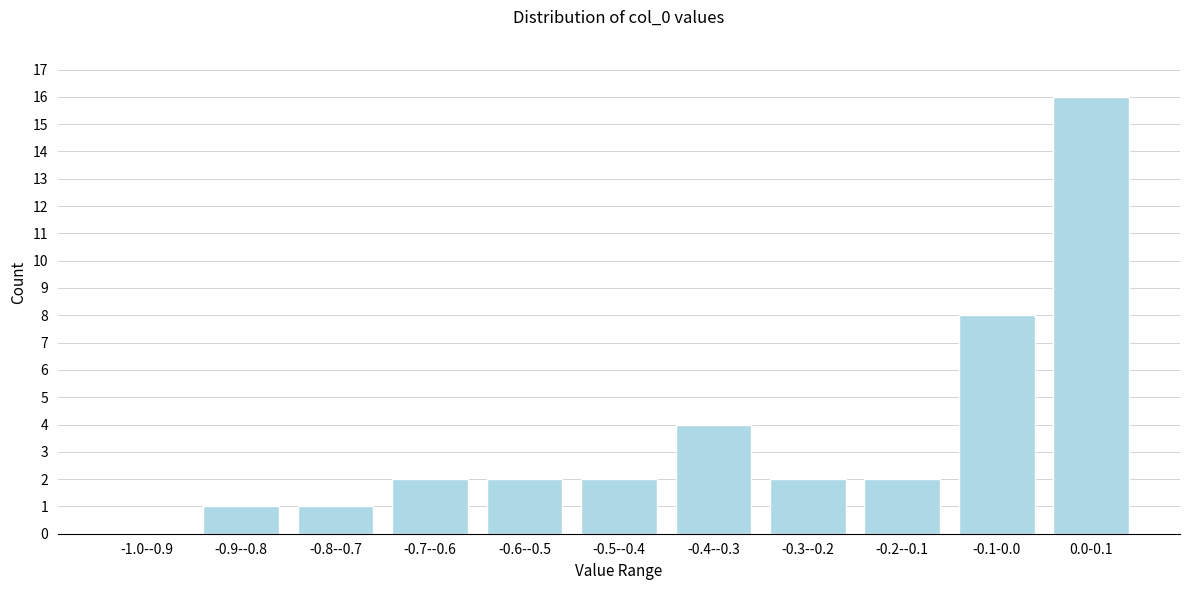

Reading left to right, list all the values displayed in this chart.

-1.0--0.9=0	-0.9--0.8=1	-0.8--0.7=1	-0.7--0.6=2	-0.6--0.5=2	-0.5--0.4=2	-0.4--0.3=4	-0.3--0.2=2	-0.2--0.1=2	-0.1-0.0=8	0.0-0.1=16